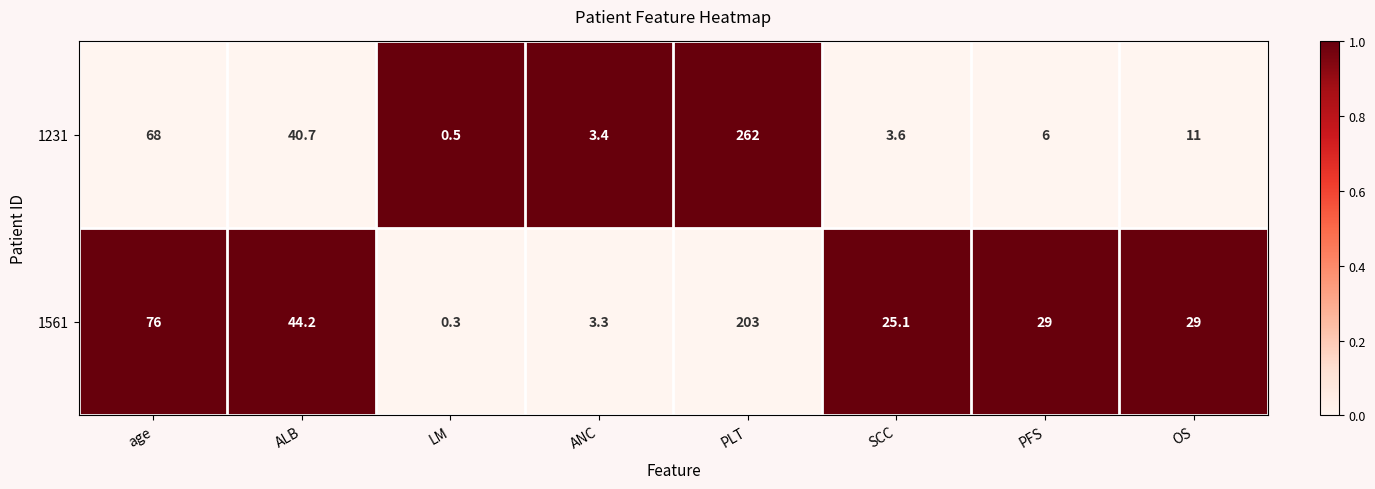

Which label corresponds to the largest value in the chart?

PLT